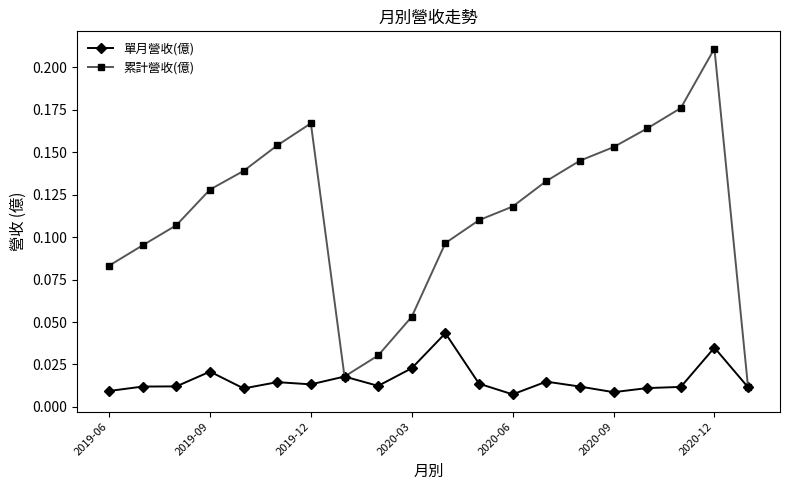

Does the chart display data point markers on the line(s)?

Yes